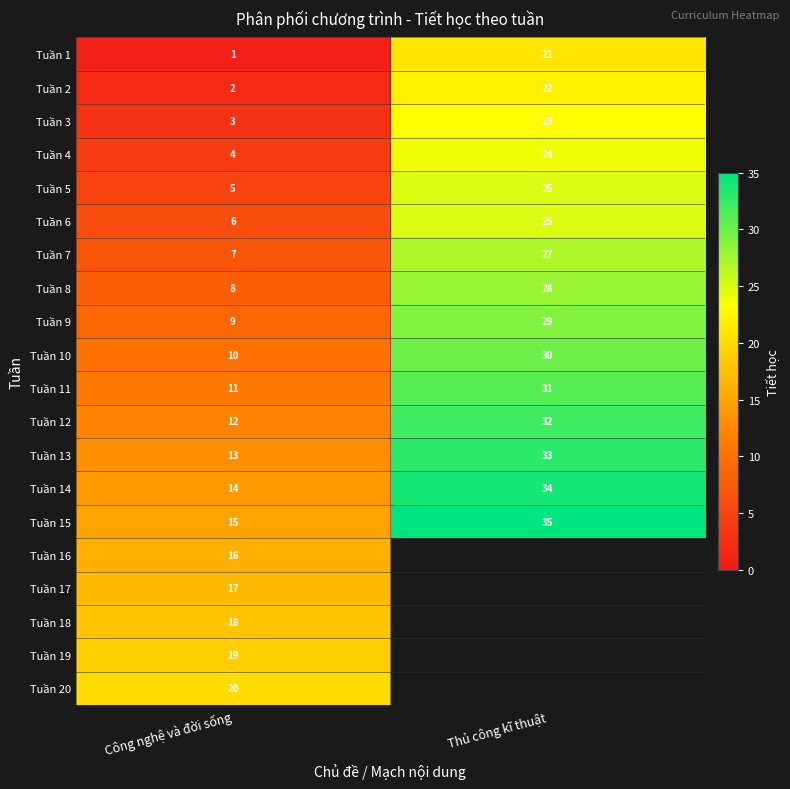

How many categories are shown in the chart?

2